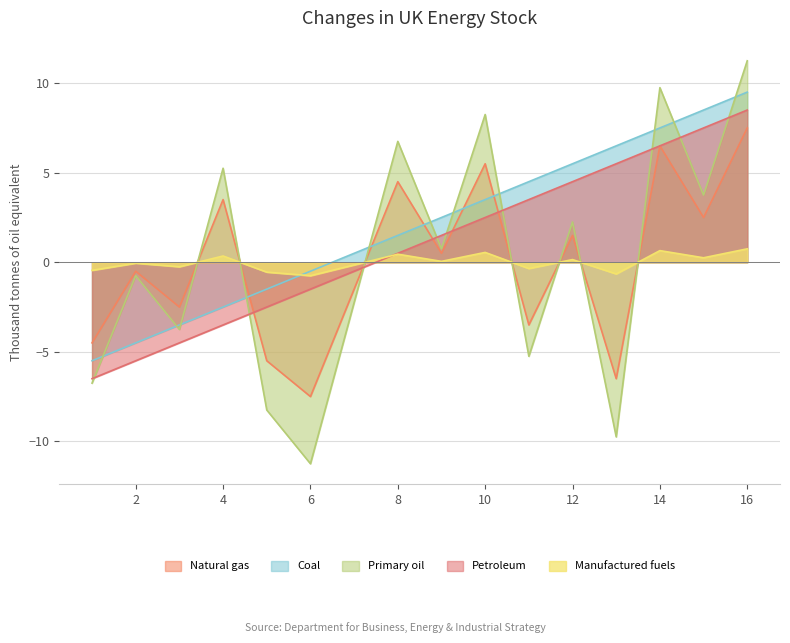

Rank the series by their maximum value, from highest to lowest.

Primary oil, Coal, Petroleum, Natural gas, Manufactured fuels